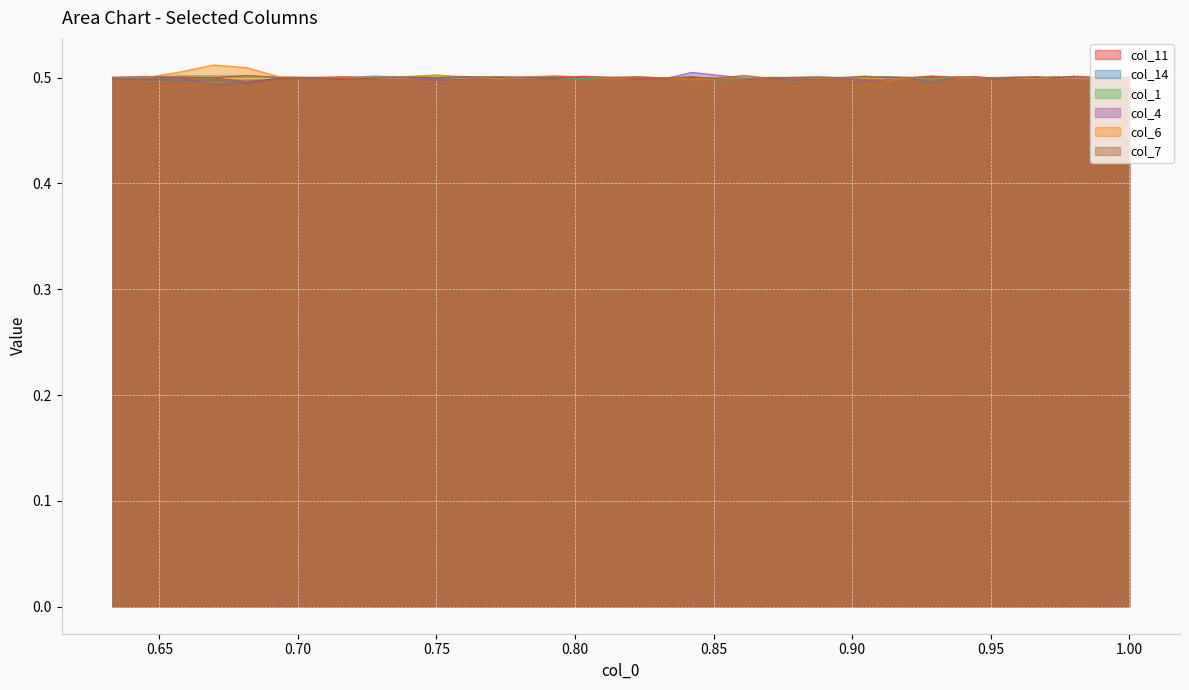

List the series in order of their peak value, highest first.

col_6, col_4, col_1, col_7, col_11, col_14